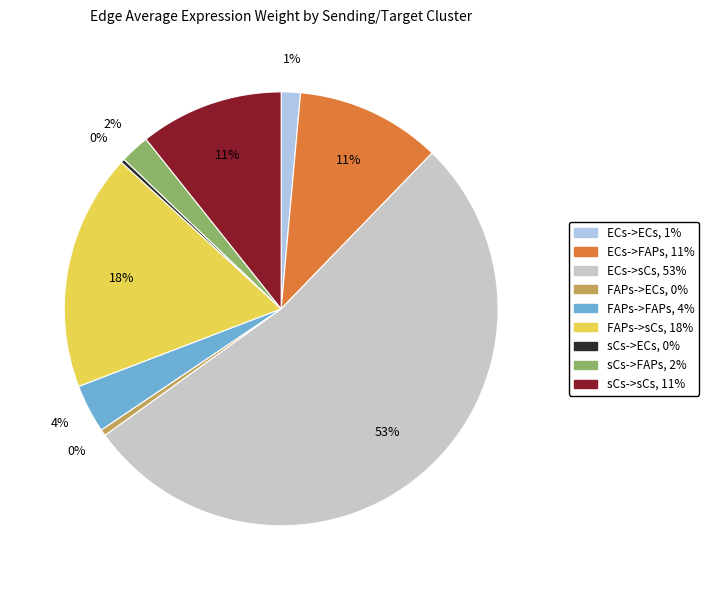

How many segments does this pie chart have?

9